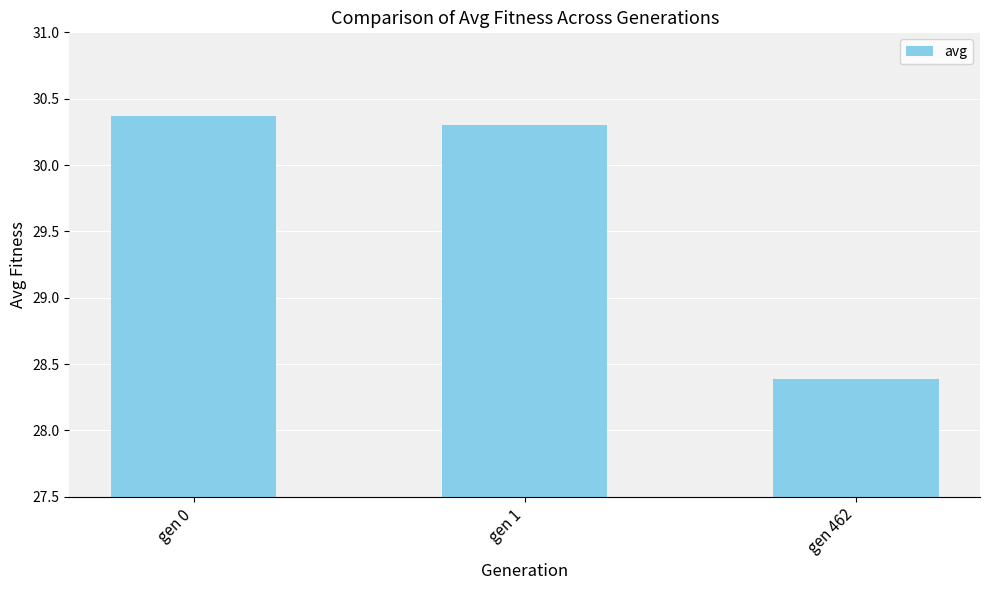

What is the greatest value displayed?

30.4